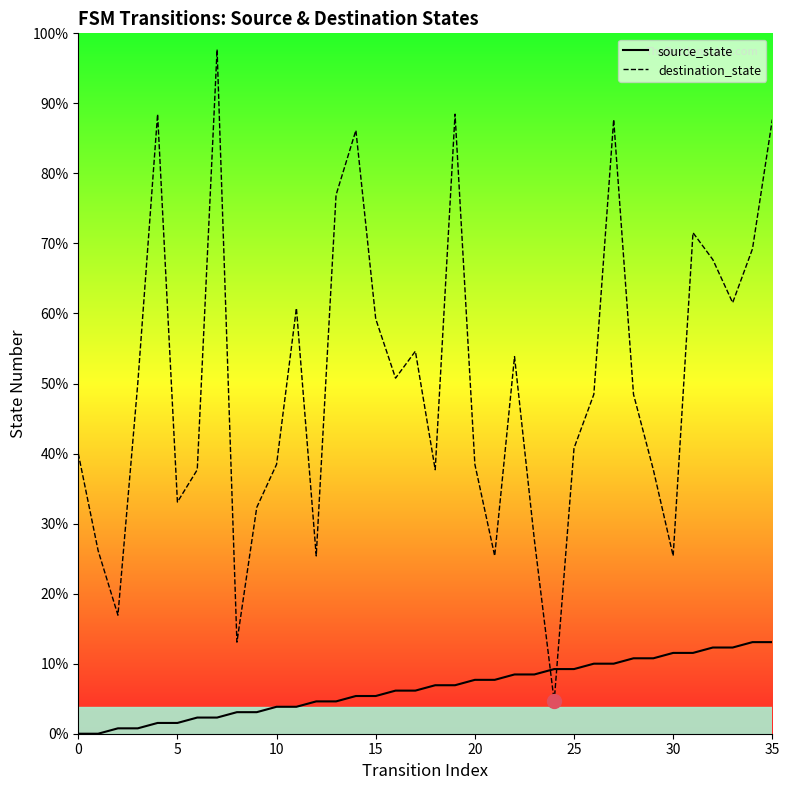

Does the chart have visible grid lines?

No